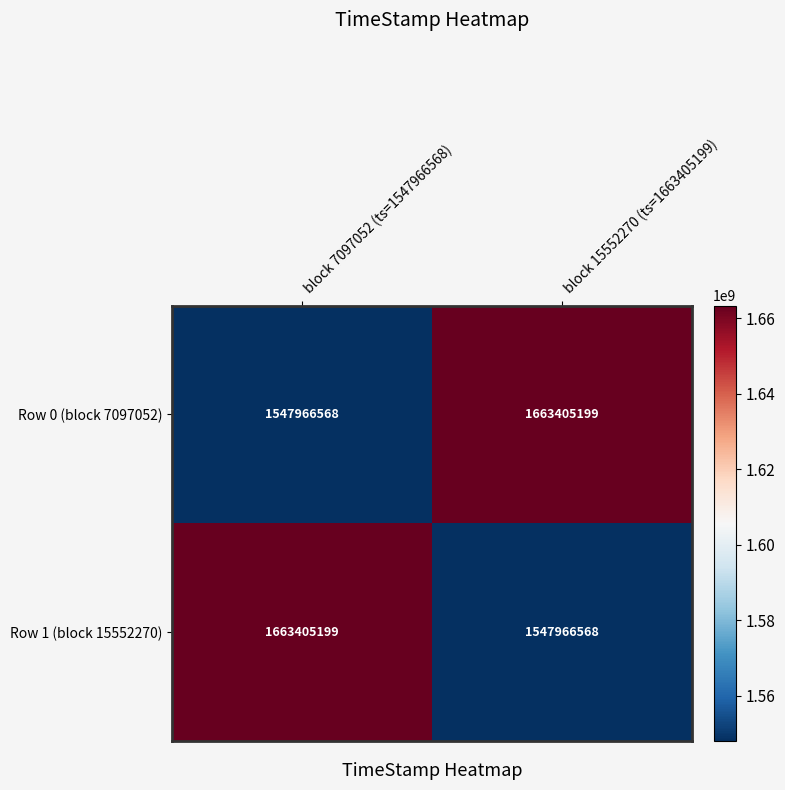

At which label is Row 1 (block 15552270) closest to 1605685883?

block 15552270 (ts=1663405199)